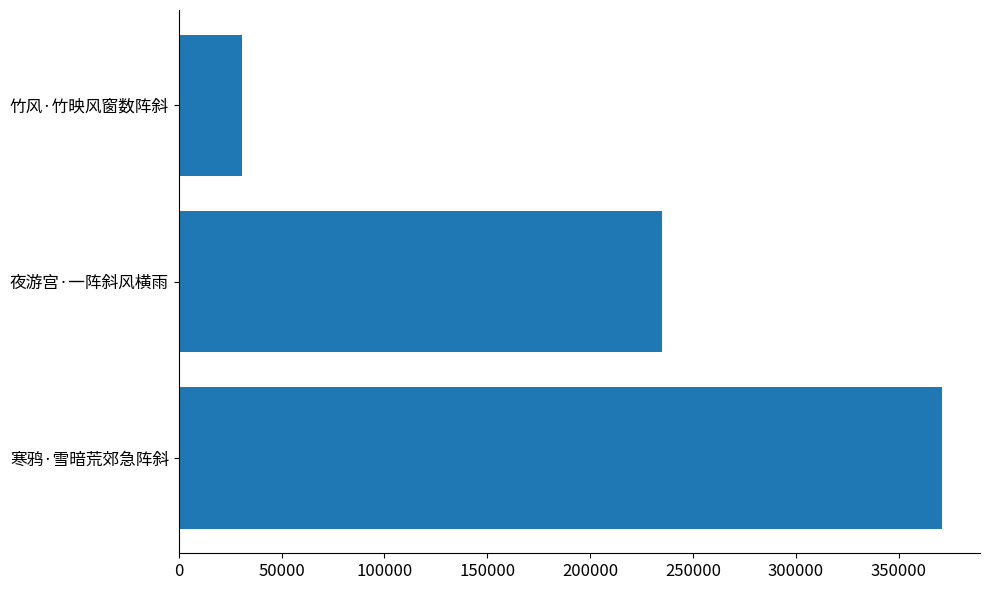

Where is the data nearest to the value 200882?

夜游宫·一阵斜风横雨